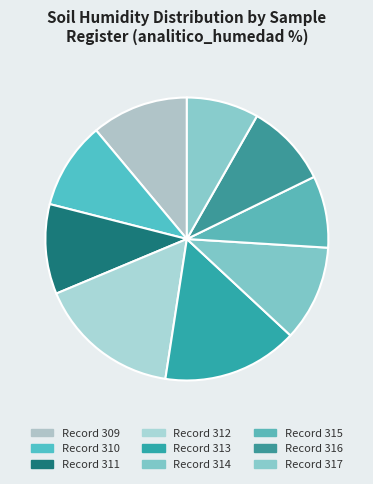

Is there a majority slice in this chart?

No